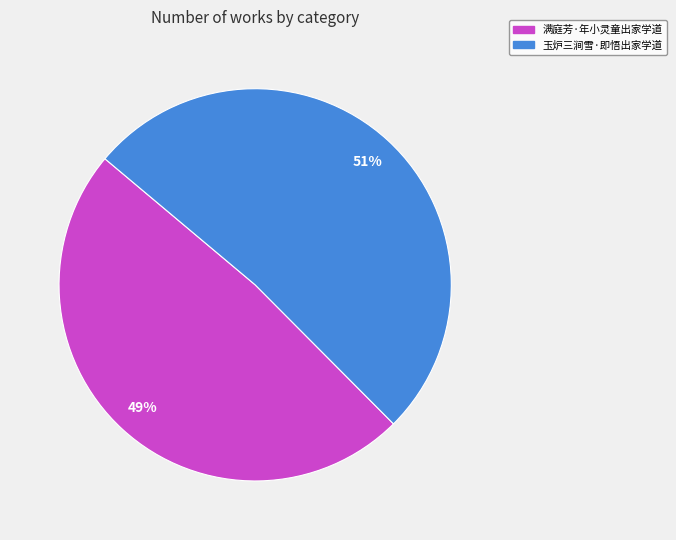

Combined, do 满庭芳·年小灵童出家学道 and 玉炉三涧雪·即悟出家学道 account for over 50%?

Yes